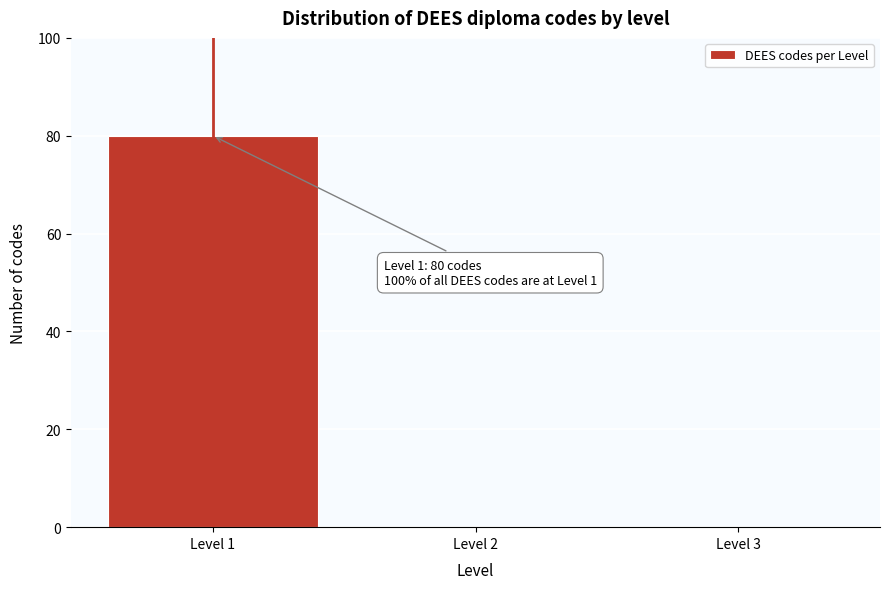

Over which range of the x-axis is the bar tallest?

0.5 to 1.5